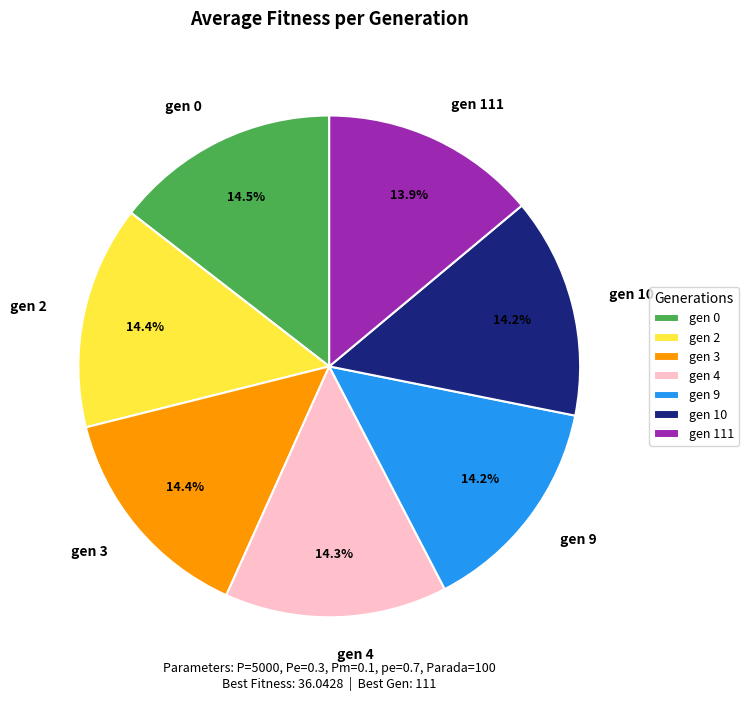

To the nearest percent, what is the difference between the largest and smallest slice percentages?

1%